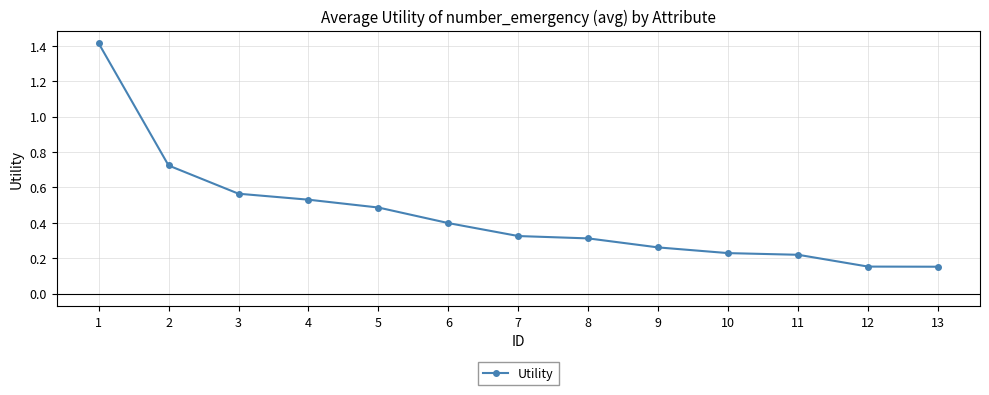

What is the greatest value displayed?

1.4